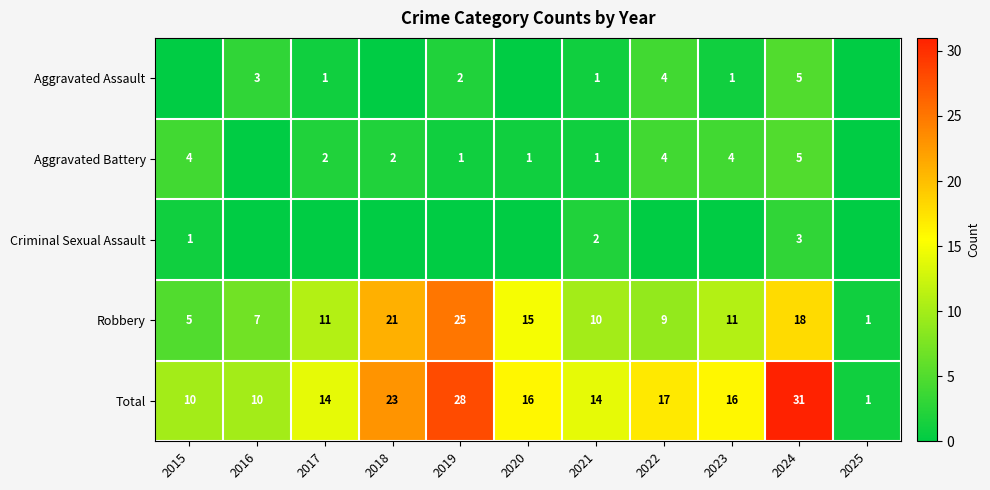

At which category does the chart reach its peak across all series?

2024